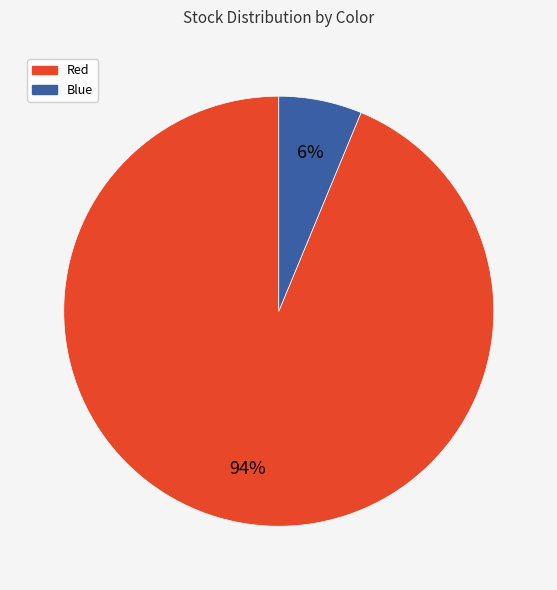

What is the smallest slice in the pie chart?

Blue